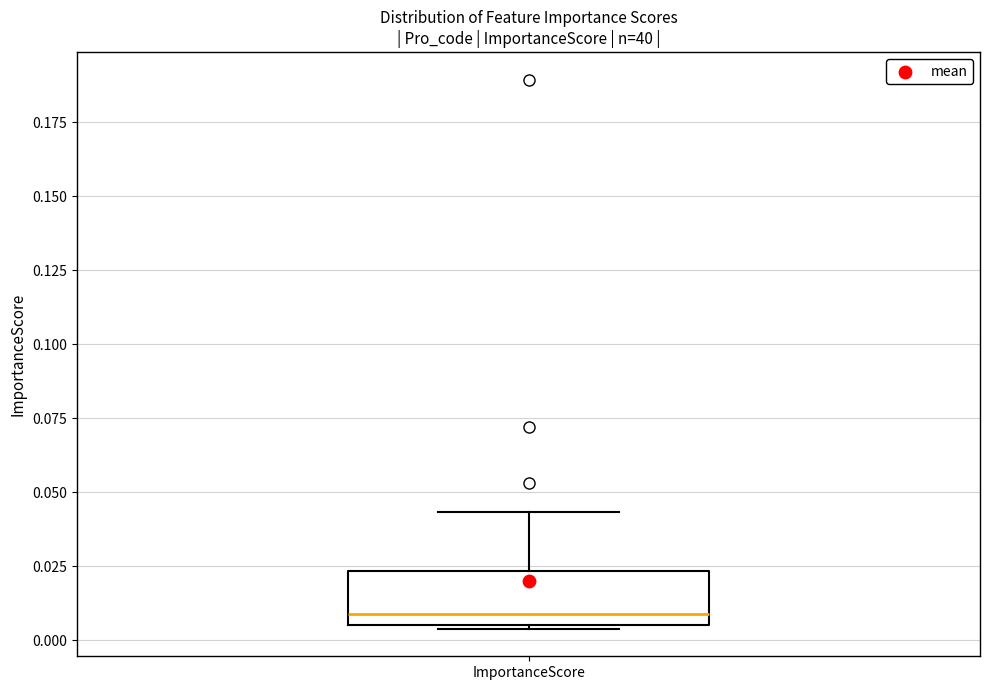

Where is the upper edge of the box for ImportanceScore on the y-axis? The values are not printed on the chart, so give them approximately, as read against the axis.

0.025